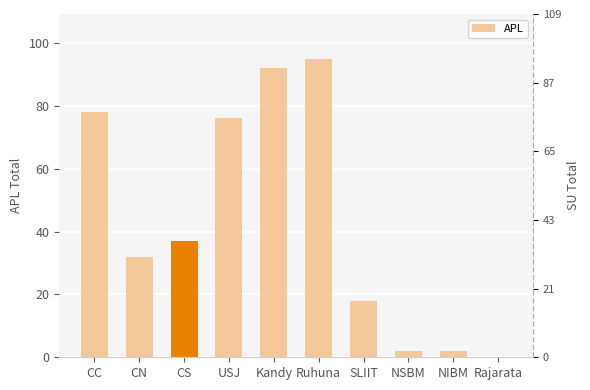

List the labels in order of value, largest first.

Ruhuna, Kandy, CC, USJ, CS, CN, SLIIT, NSBM, NIBM, Rajarata